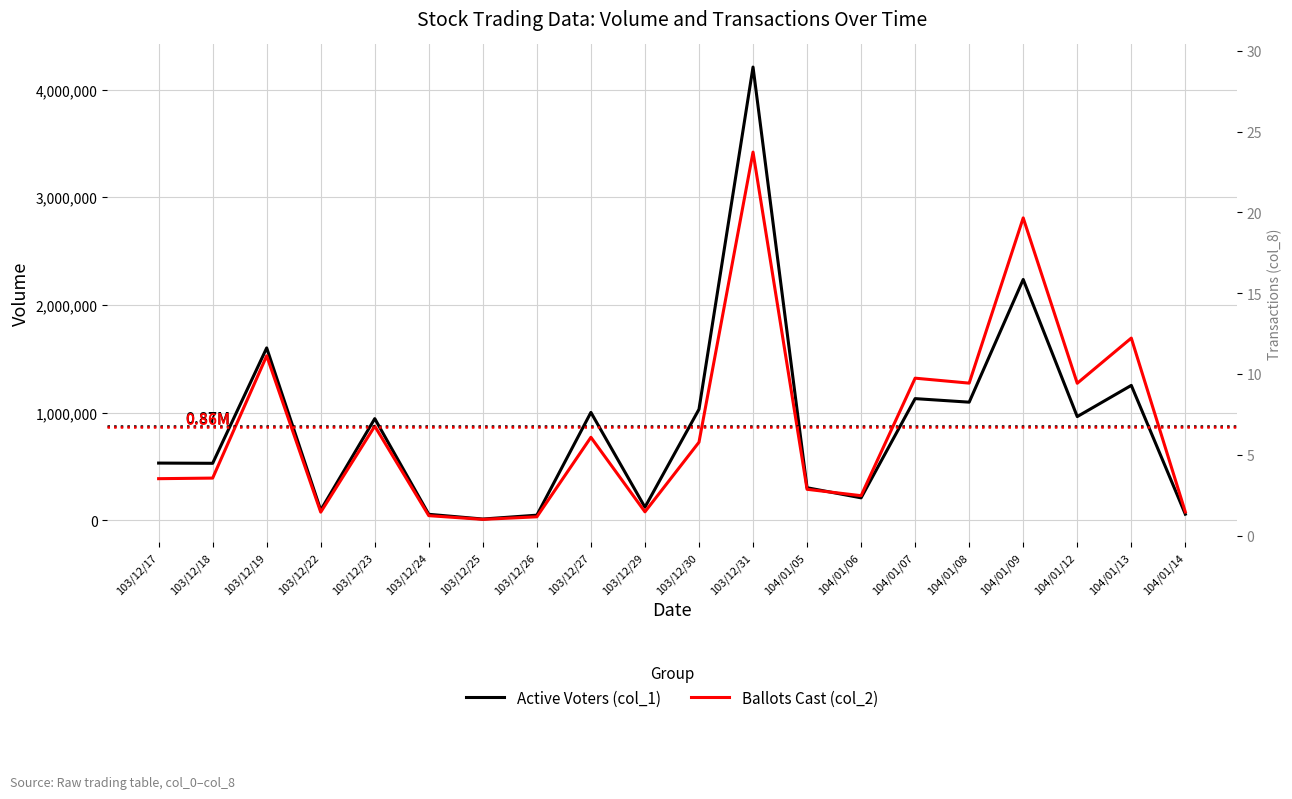

What is the label of the 7th point from the right?

104/01/06